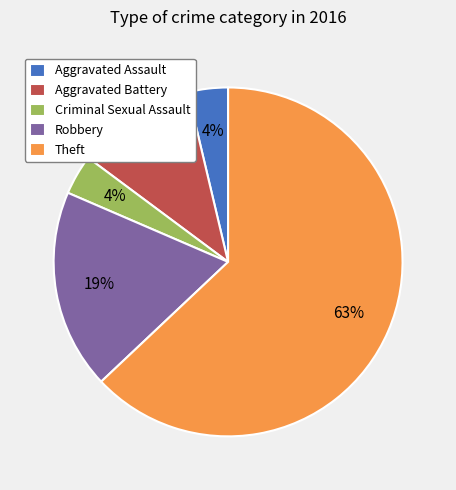

Is the sum of Aggravated Battery and Theft greater than half?

Yes